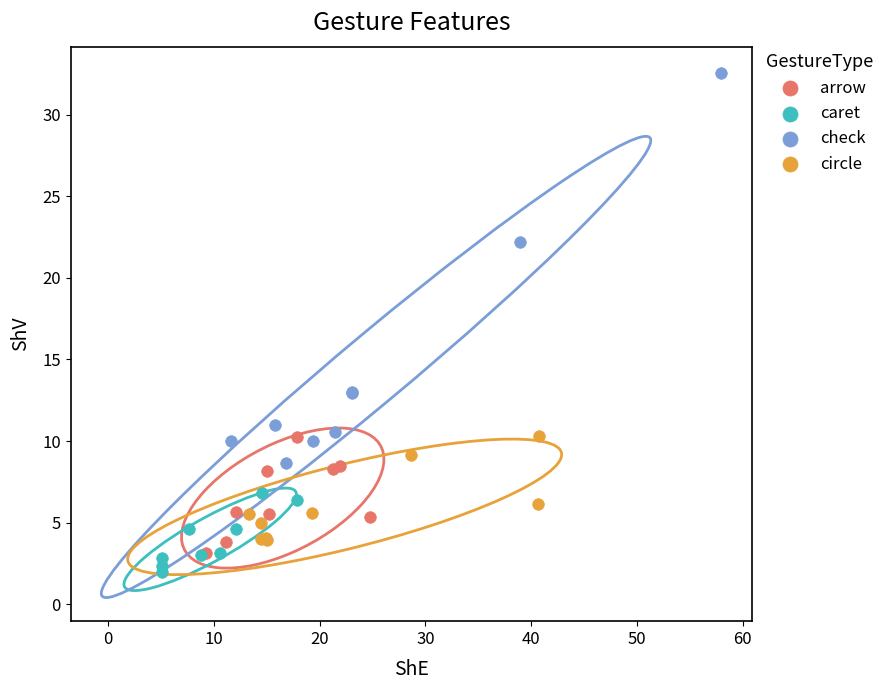

Which series has the largest Y range (max minus min)?

check